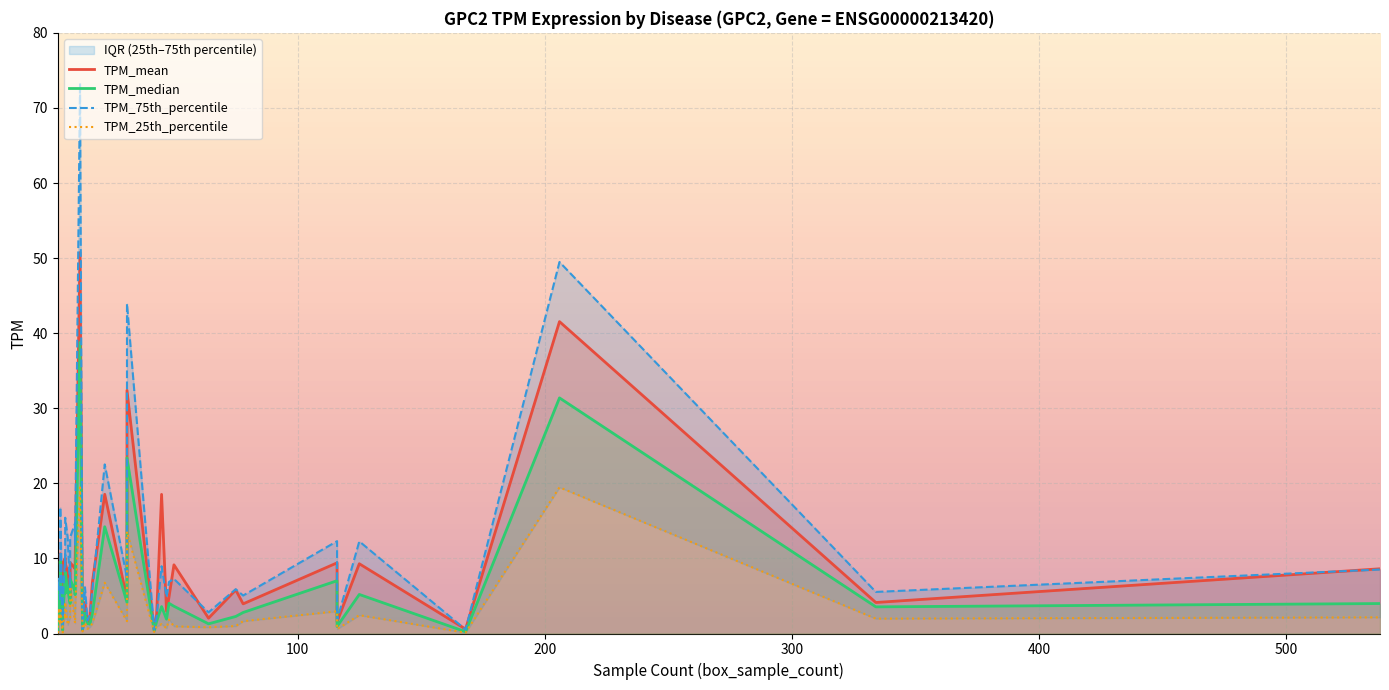

What is the maximum value shown in the chart?

73.3